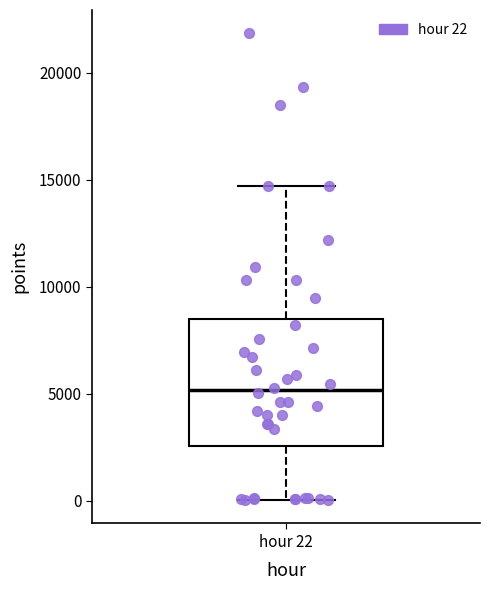

Transcribe this box plot: give where the median line is, the range the box spans, and where the two whiskers end, as read against the y-axis. The values are not printed on the chart, so give them approximately, as read against the axis.

median 5000, box 2500 to 8500, whiskers 0 to 14500